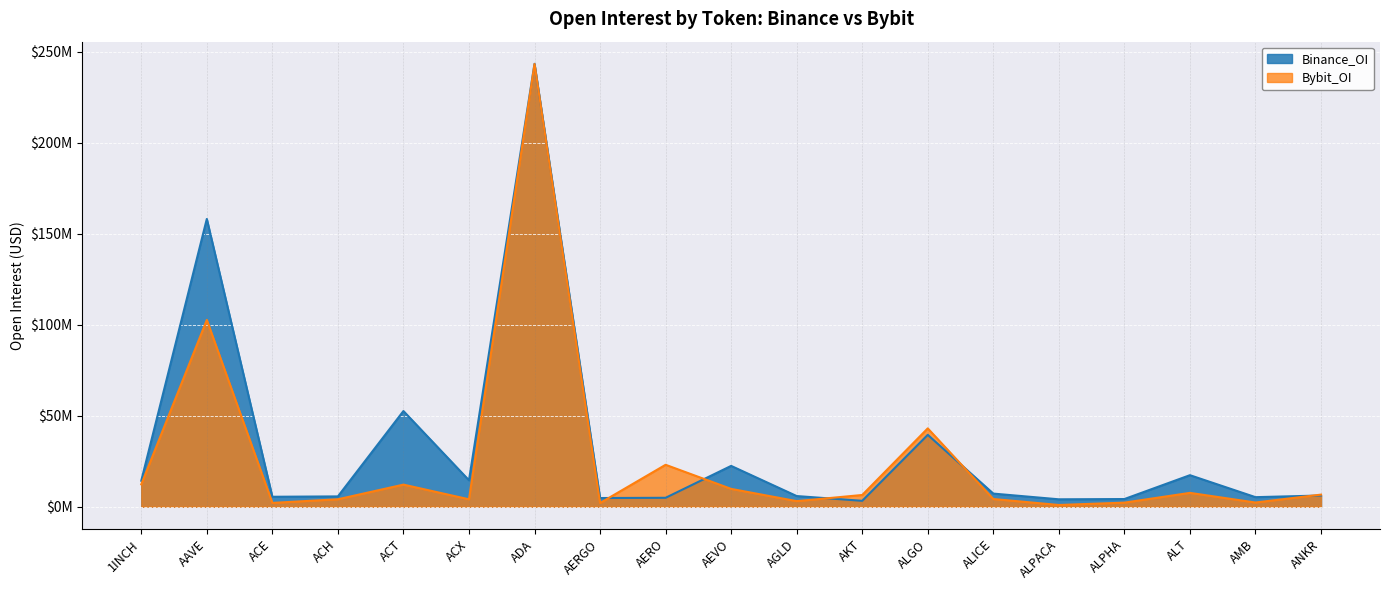

Reading left to right, what are all the values shown in this chart?

Binance_OI: 1INCH=14286026	AAVE=158081729	ACE=5492994	ACH=5690023	ACT=52580203	ACX=14549555	ADA=243292973	AERGO=4800707	AERO=4930613	AEVO=22445884	AGLD=5883871	AKT=3267460	ALGO=39500810	ALICE=7233572	ALPACA=4095707	ALPHA=4239234	ALT=17344506	AMB=5276568	ANKR=6181967
Bybit_OI: 1INCH=12303683	AAVE=102621508	ACE=2130376	ACH=4112801	ACT=12165809	ACX=4102799	ADA=243178714	AERGO=2050461	AERO=23053492	AEVO=9821801	AGLD=3090533	AKT=6471561	ALGO=43058307	ALICE=4255030	ALPACA=980458	ALPHA=2267873	ALT=7631652	AMB=2330890	ANKR=6671748